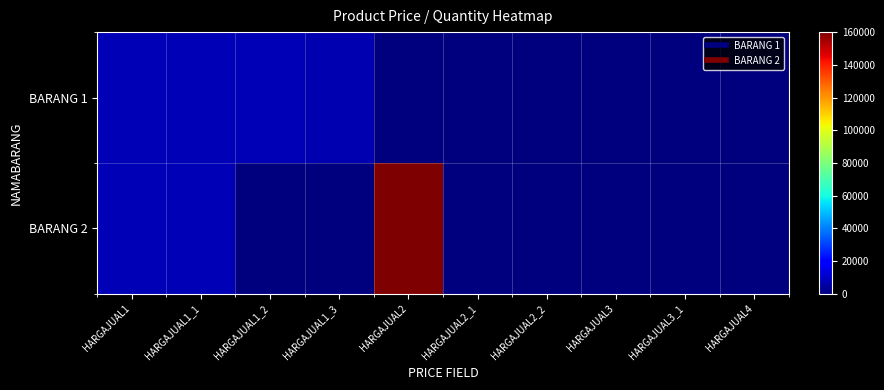

Between HARGAJUAL1_3 and HARGAJUAL2, which is larger?

HARGAJUAL1_3